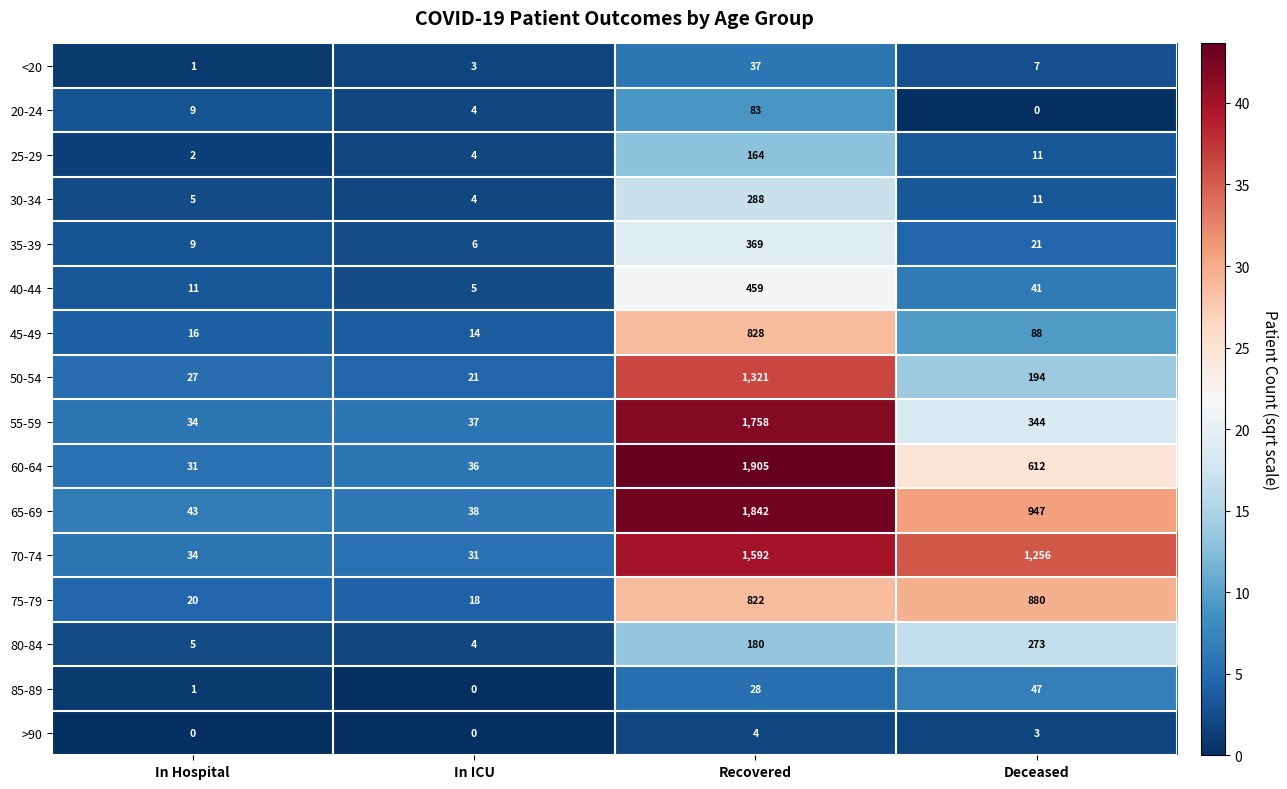

True or false: 25-29 has a value of 1 at In ICU.

False